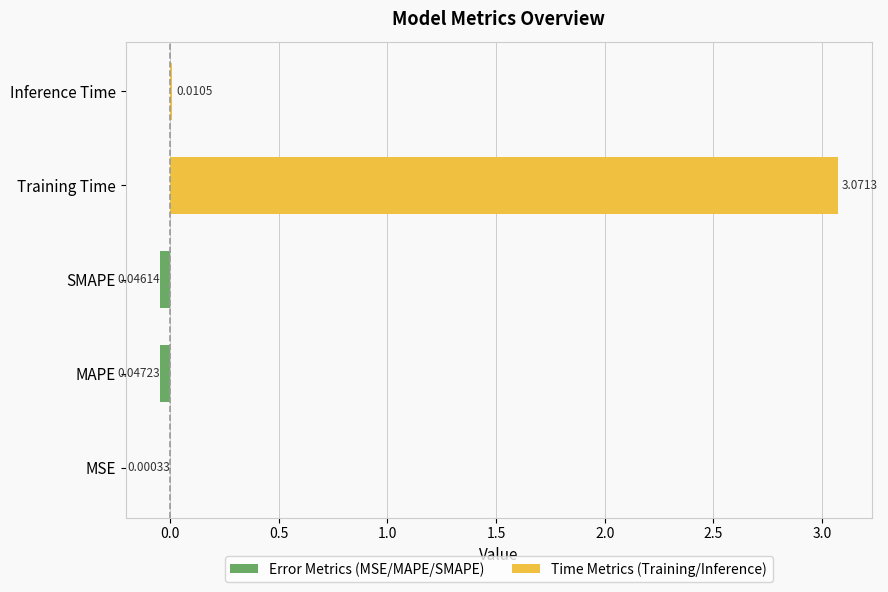

What is the label of the 4th bar from the right?

MAPE